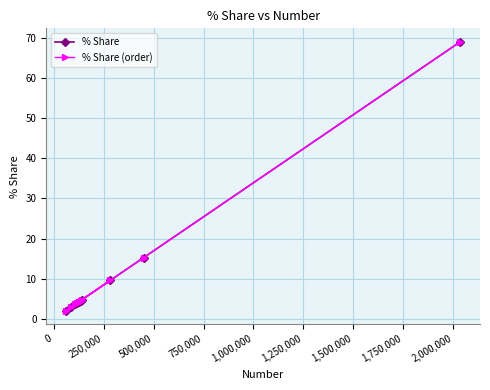

Between 250,000 and 500,000, which series saw the biggest shift?

% Share (order)